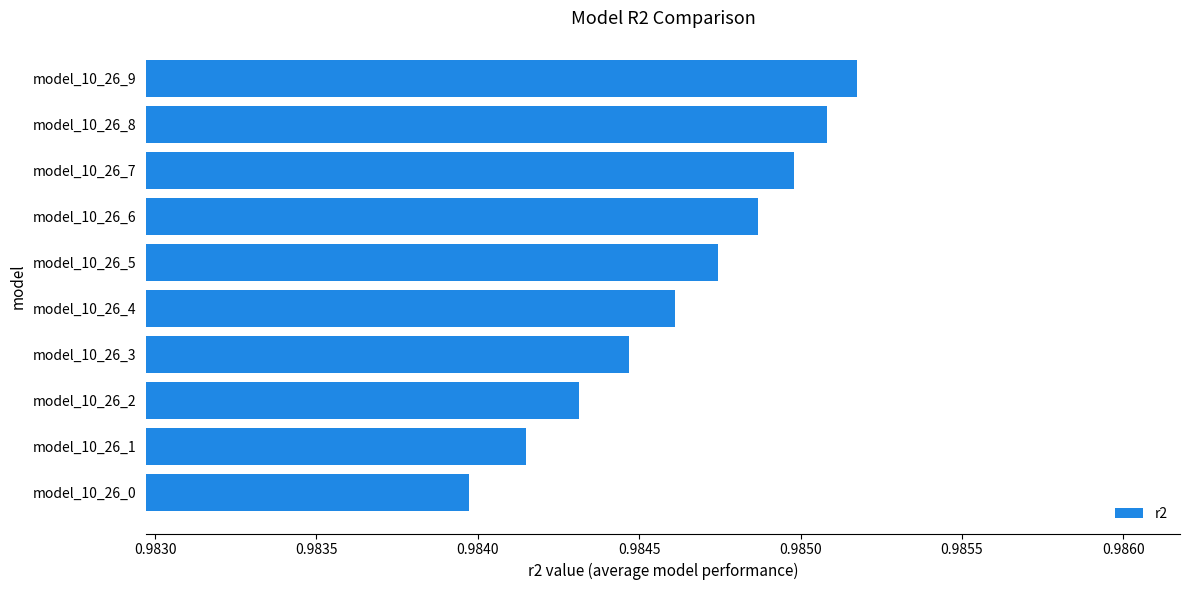

Where is the data nearest to the value 0?

model_10_26_0